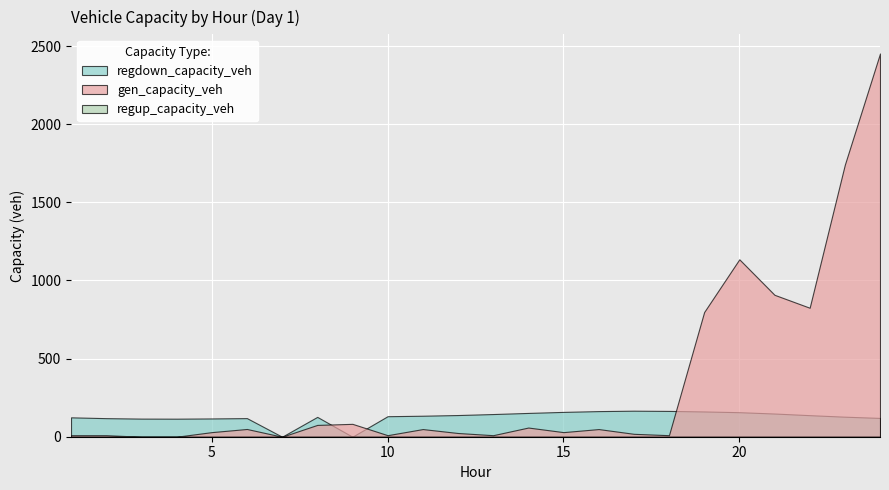

At 13, list the series in order from smallest to largest.

regup_capacity_veh, gen_capacity_veh, regdown_capacity_veh